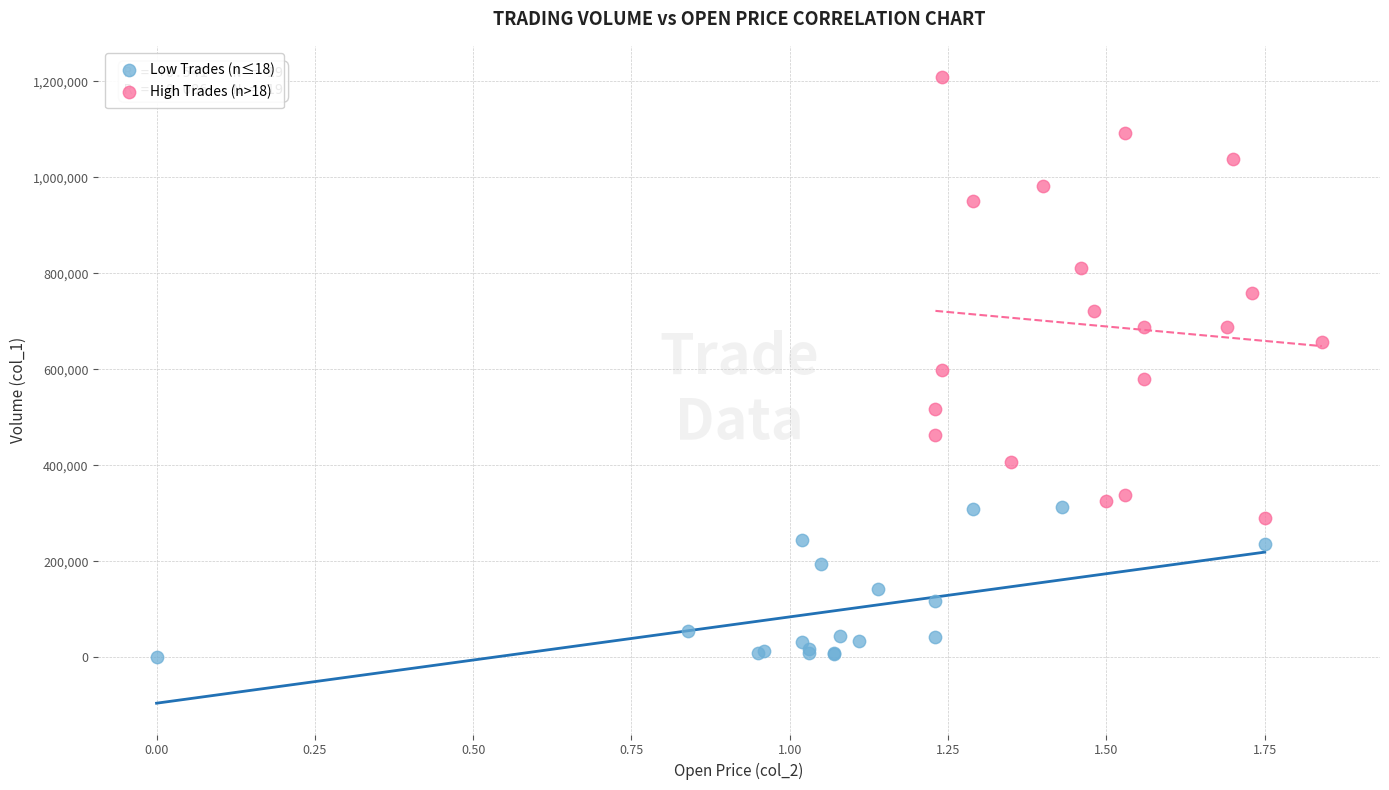

Which series contains the highest Y value?

High Trades (n>18)